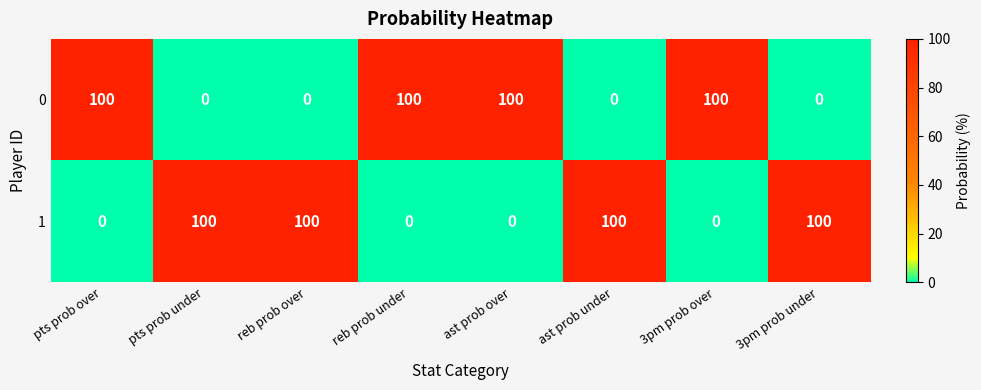

Reading right to left, what are all the values shown in this chart?

0: 3pm prob under=0	3pm prob over=100	ast prob under=0	ast prob over=100	reb prob under=100	reb prob over=0	pts prob under=0	pts prob over=100
1: 3pm prob under=100	3pm prob over=0	ast prob under=100	ast prob over=0	reb prob under=0	reb prob over=100	pts prob under=100	pts prob over=0